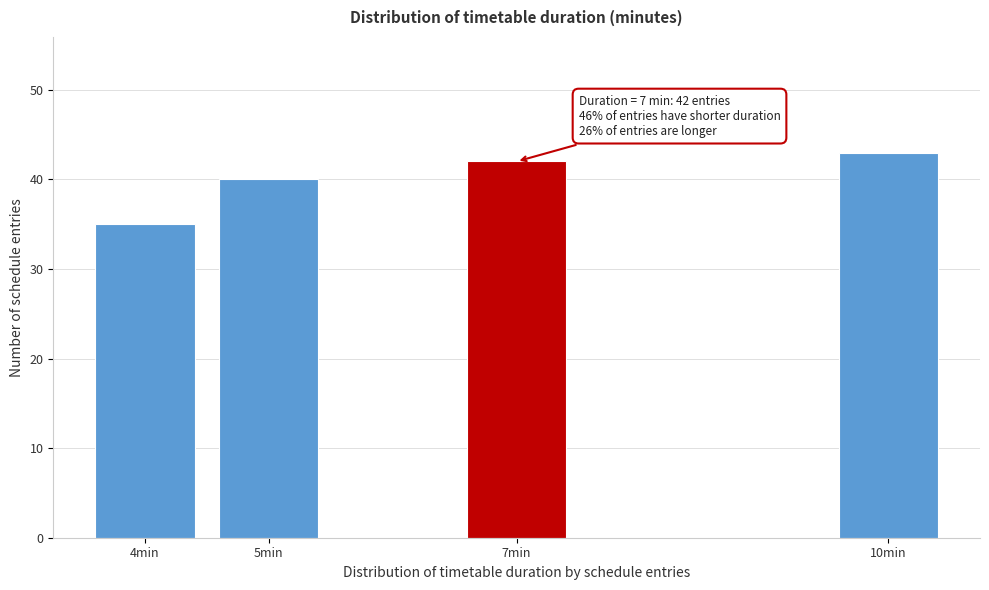

Reading left to right, list all the values displayed in this chart.

4min=35	5min=40	7min=42	10min=43